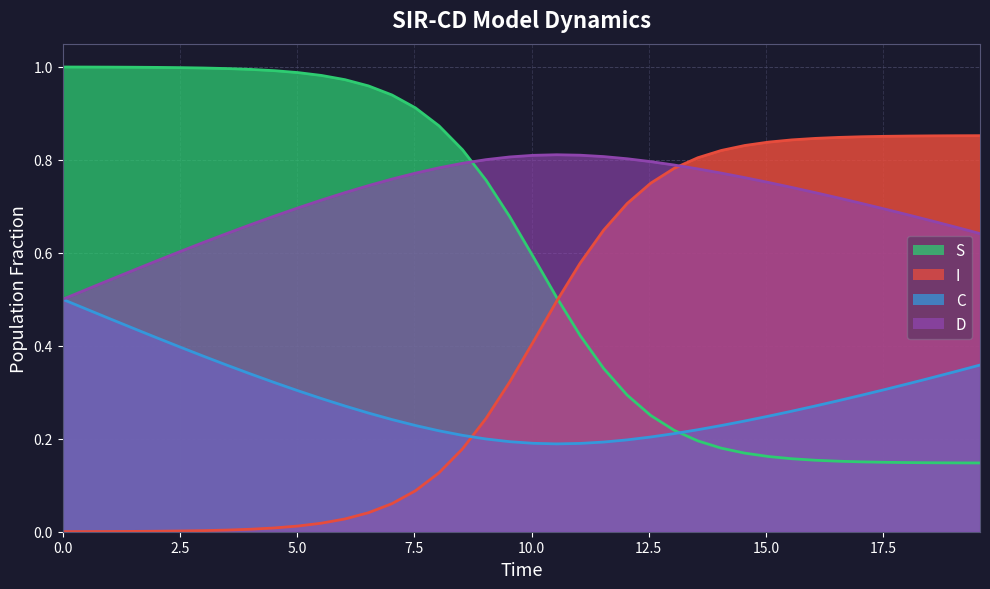

After their last crossing, which series has the higher values: C or I?

I